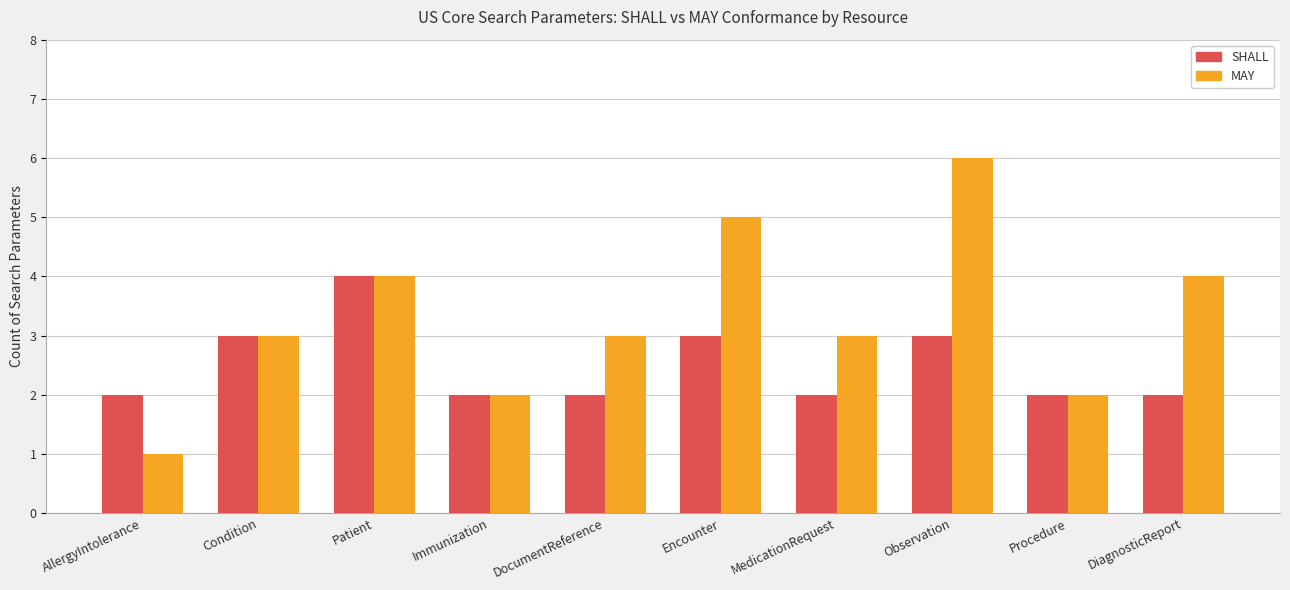

Is it true that MAY equals 2 at Condition?

False